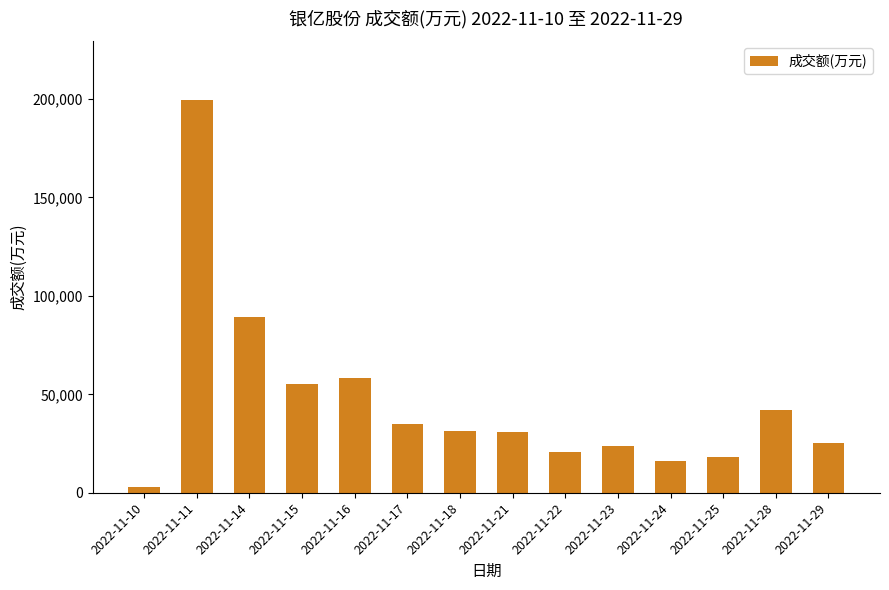

What is the sum of all values?

648759